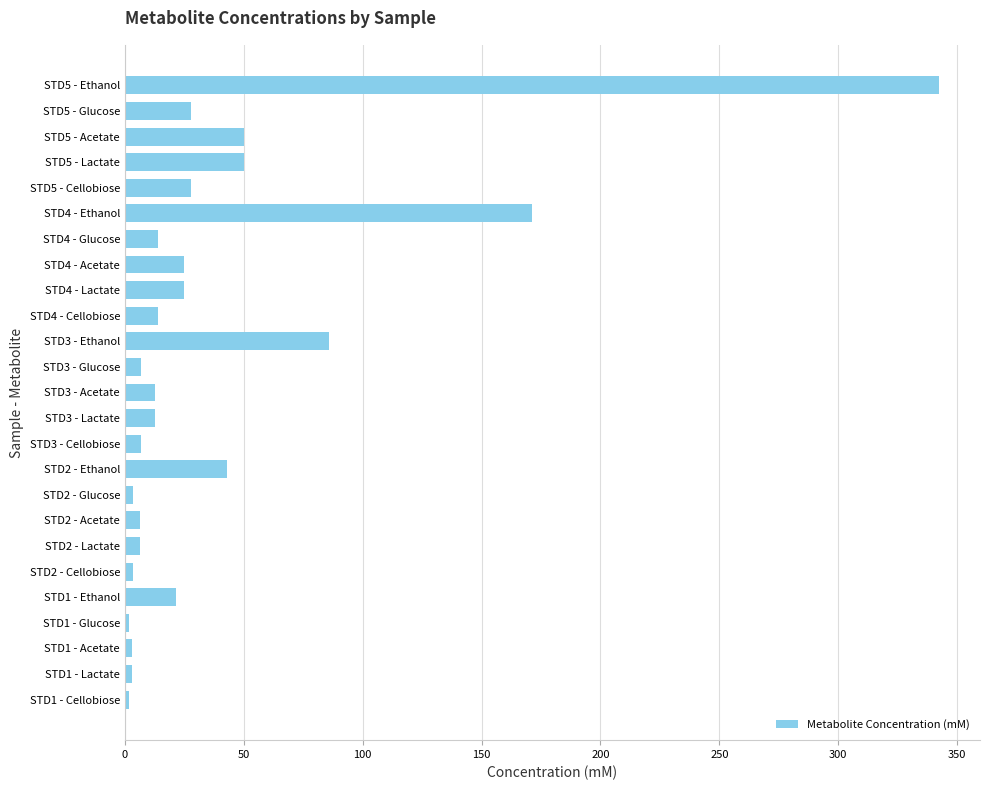

What is the greatest value displayed?

342.5